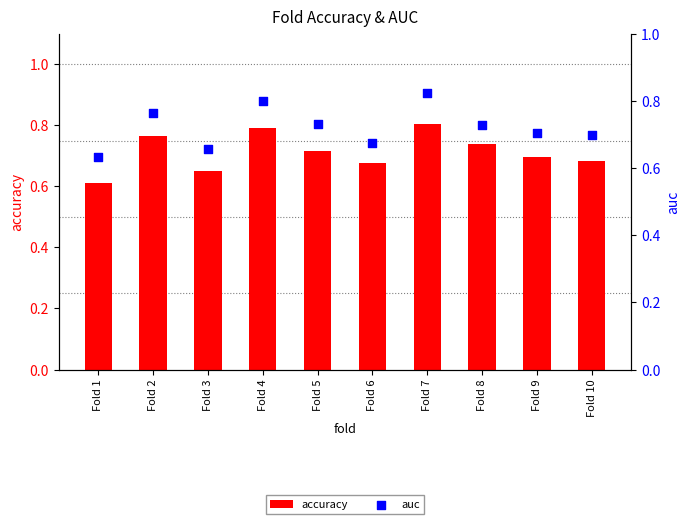

What is the total value across all series at Fold 1?

1.2